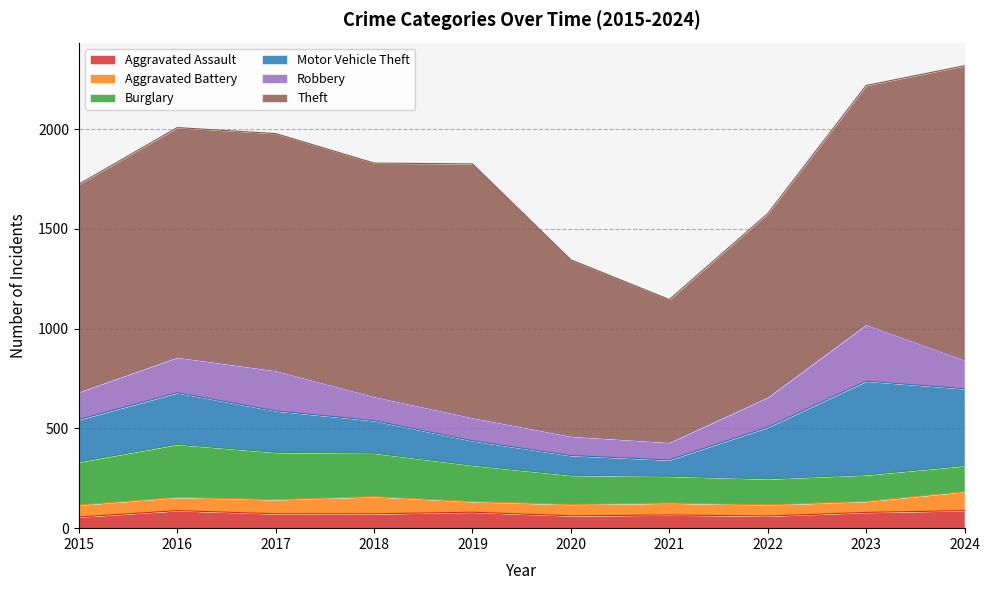

At 2017, list the series in order from largest to smallest.

Theft, Burglary, Motor Vehicle Theft, Robbery, Aggravated Assault, Aggravated Battery